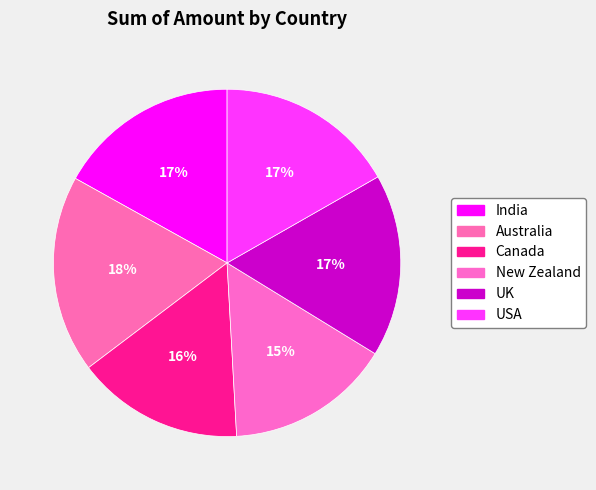

How many segments does this pie chart have?

6